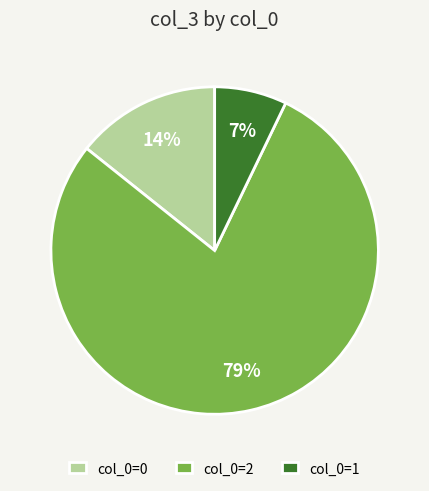

To the nearest percent, what is the average slice percentage?

33%